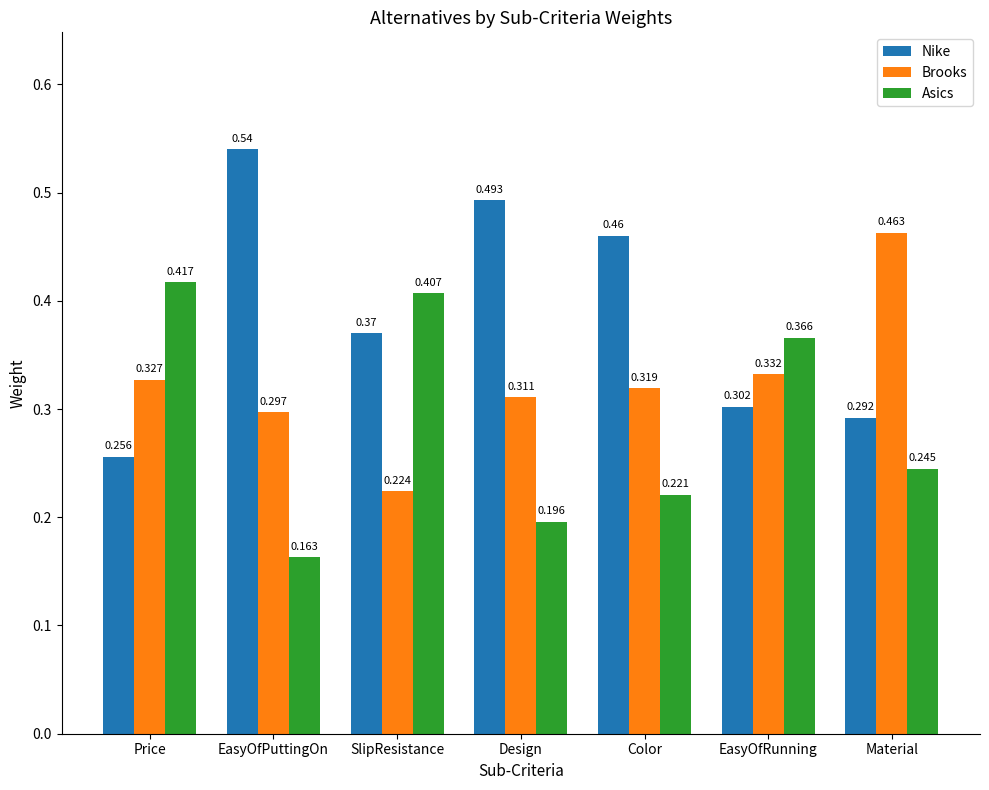

Which category has the lowest value in the Brooks series?

SlipResistance